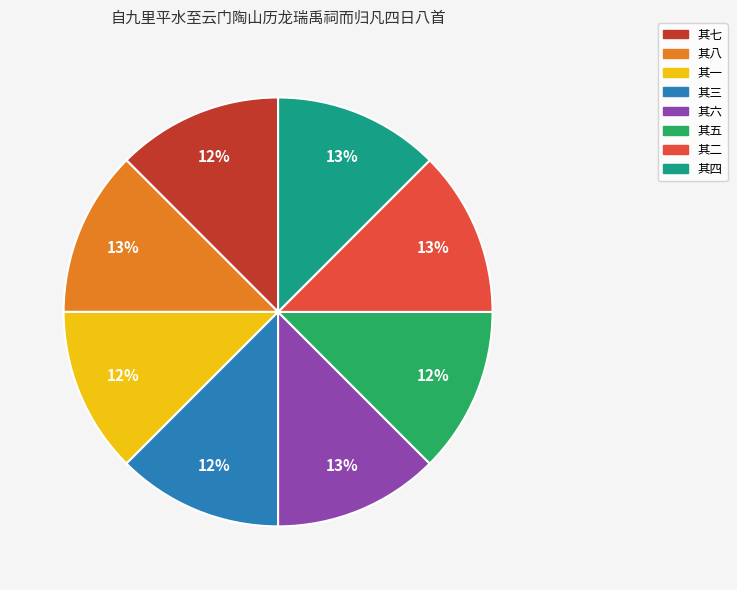

Is it true that 其六 is 13% of the pie?

True